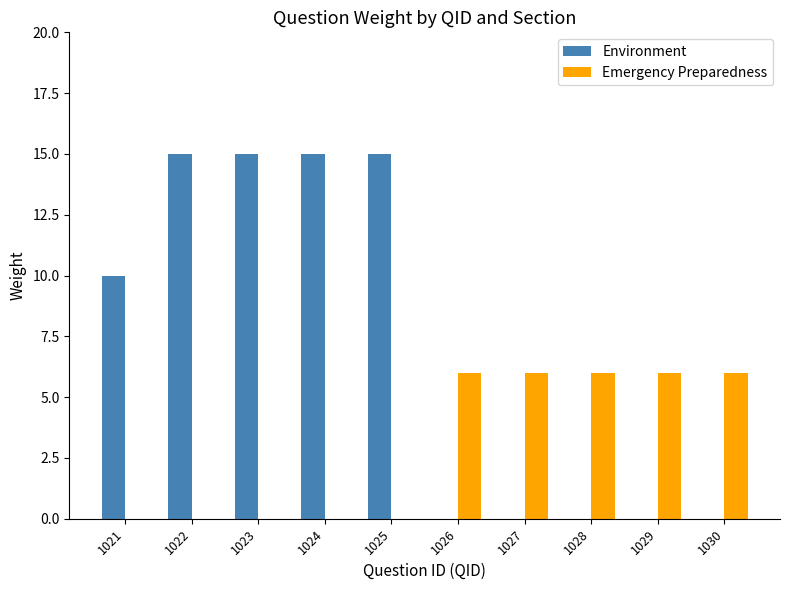

True or false: Environment has a value of 8 at 1026.

False